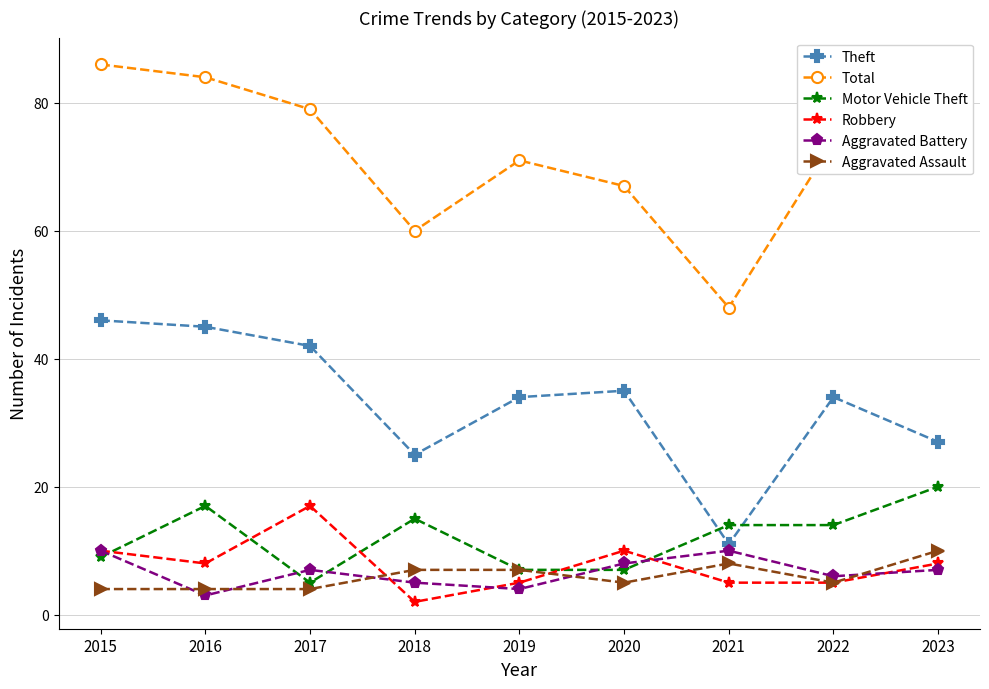

At how many categories does at least one series exceed 40?

9